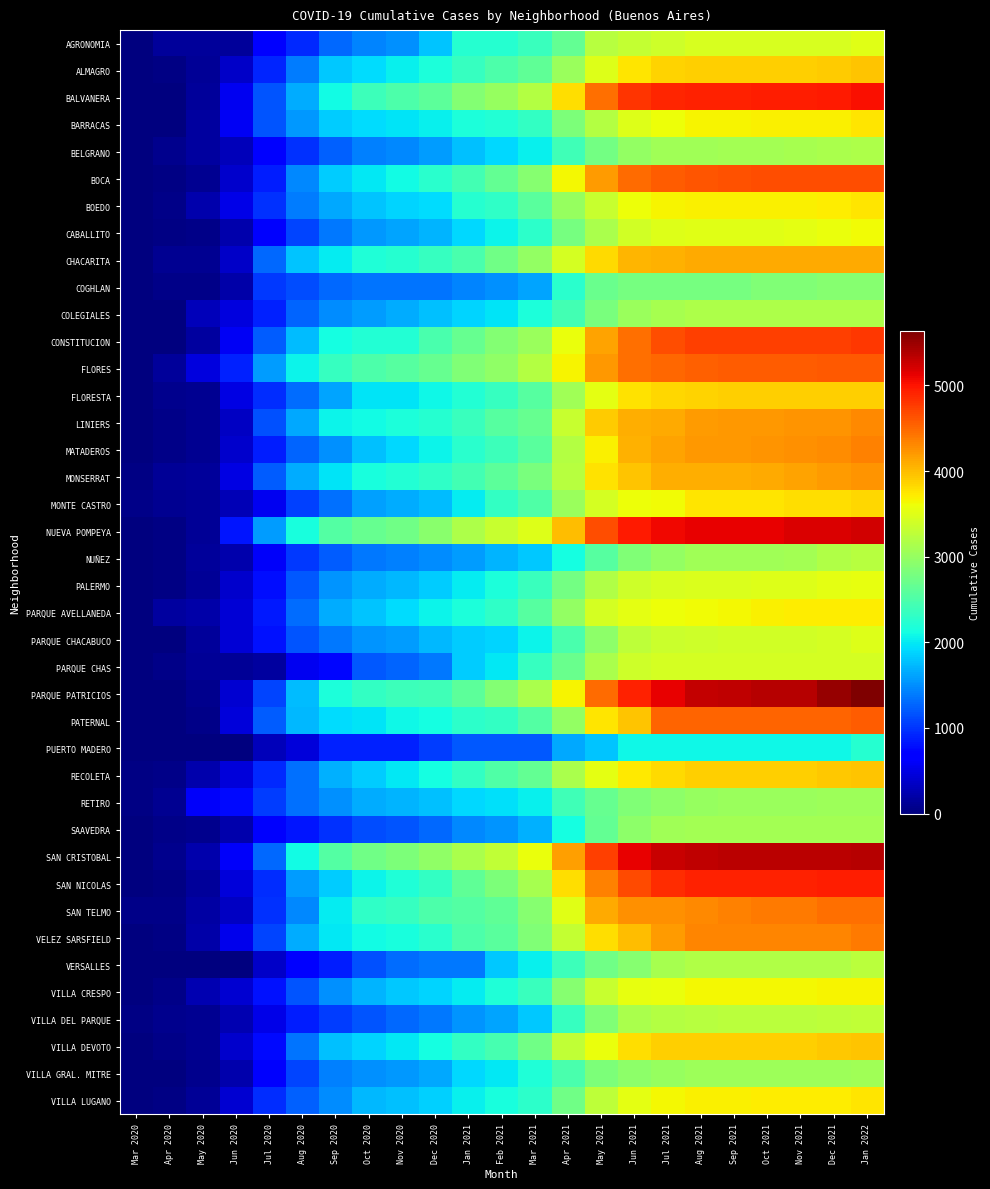

Rank the series by their maximum value, from lowest to highest.

PUERTO MADERO, COGHLAN, RETIRO, VILLA GRAL. MITRE, SAAVEDRA, BELGRANO, COLEGIALES, NUÑEZ, VERSALLES, VILLA DEL PARQUE, PARQUE CHAS, PARQUE CHACABUCO, AGRONOMIA, PALERMO, CABALLITO, VILLA CRESPO, PARQUE AVELLANEDA, BARRACAS, VILLA LUGANO, BOEDO, MONTE CASTRO, FLORESTA, RECOLETA, VILLA DEVOTO, ALMAGRO, CHACARITA, MONSERRAT, LINIERS, MATADEROS, VELEZ SARSFIELD, SAN TELMO, PATERNAL, FLORES, BOCA, CONSTITUCION, SAN NICOLAS, BALVANERA, NUEVA POMPEYA, SAN CRISTOBAL, PARQUE PATRICIOS